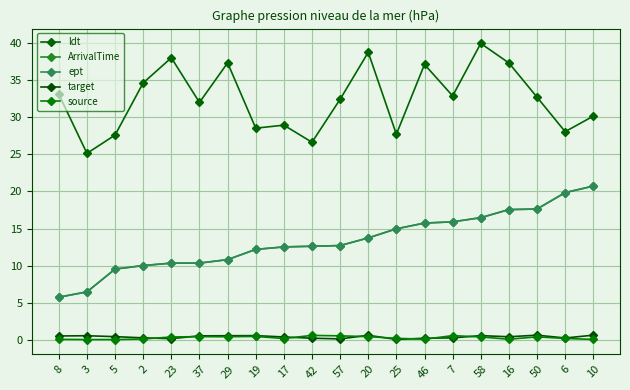

At how many categories does at least one series exceed 19?

20